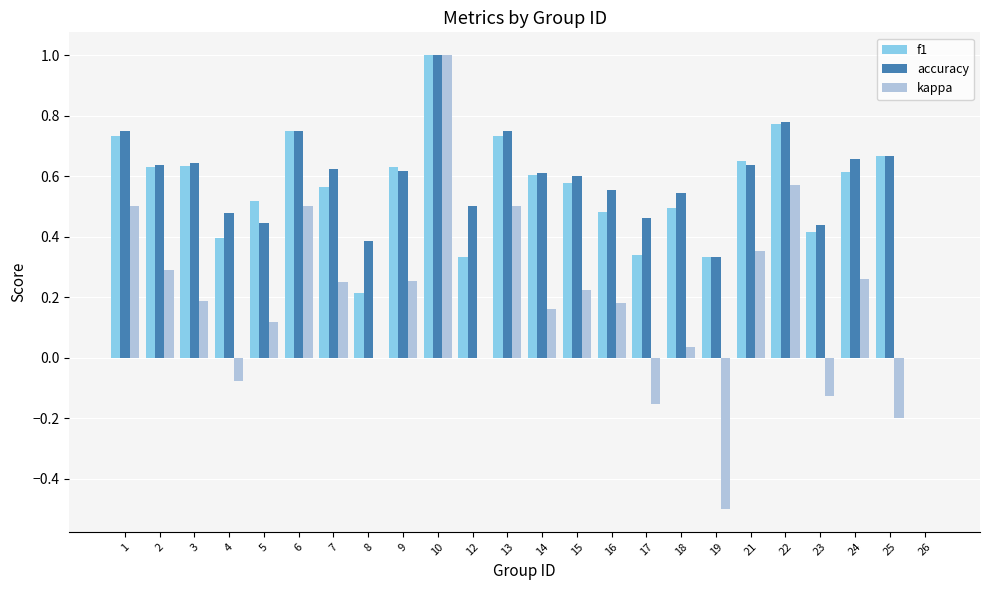

Which category has the highest value in the accuracy series?

10